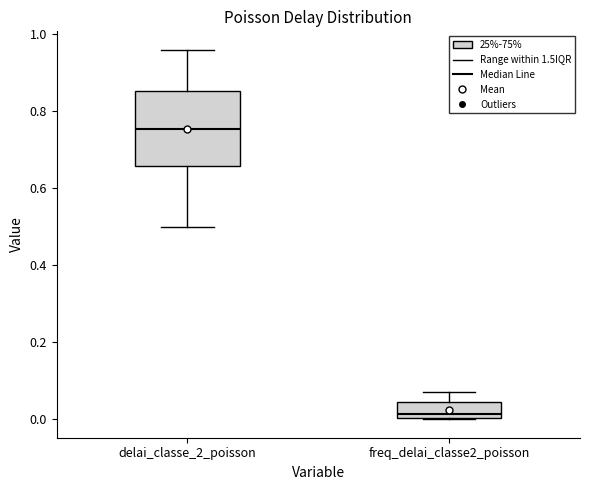

Which box's median line is the highest?

delai_classe_2_poisson